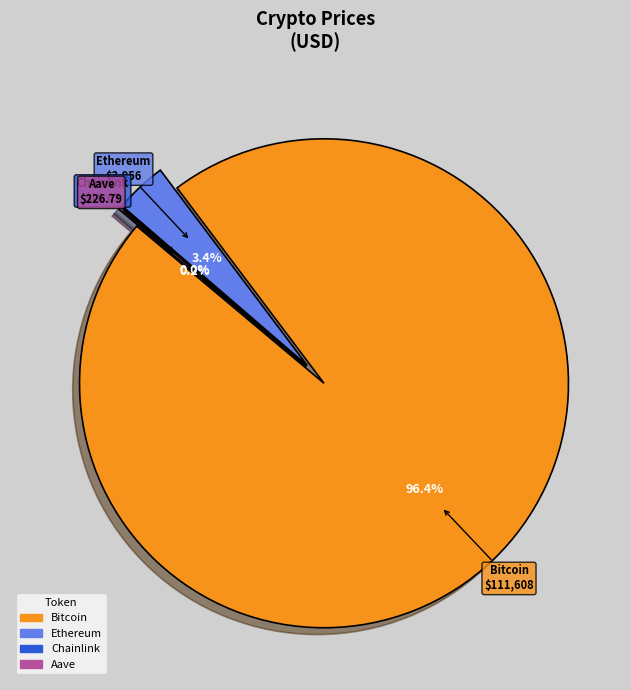

Rank the categories by value from lowest to highest.

Chainlink, Aave, Ethereum, Bitcoin